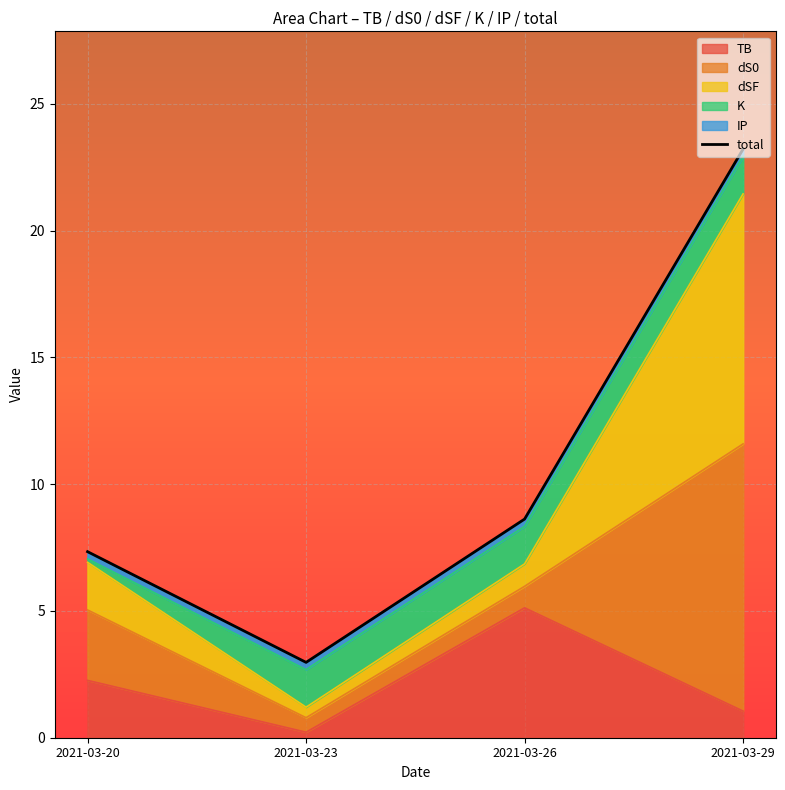

What is the value of the 1st point from the left?

7.3